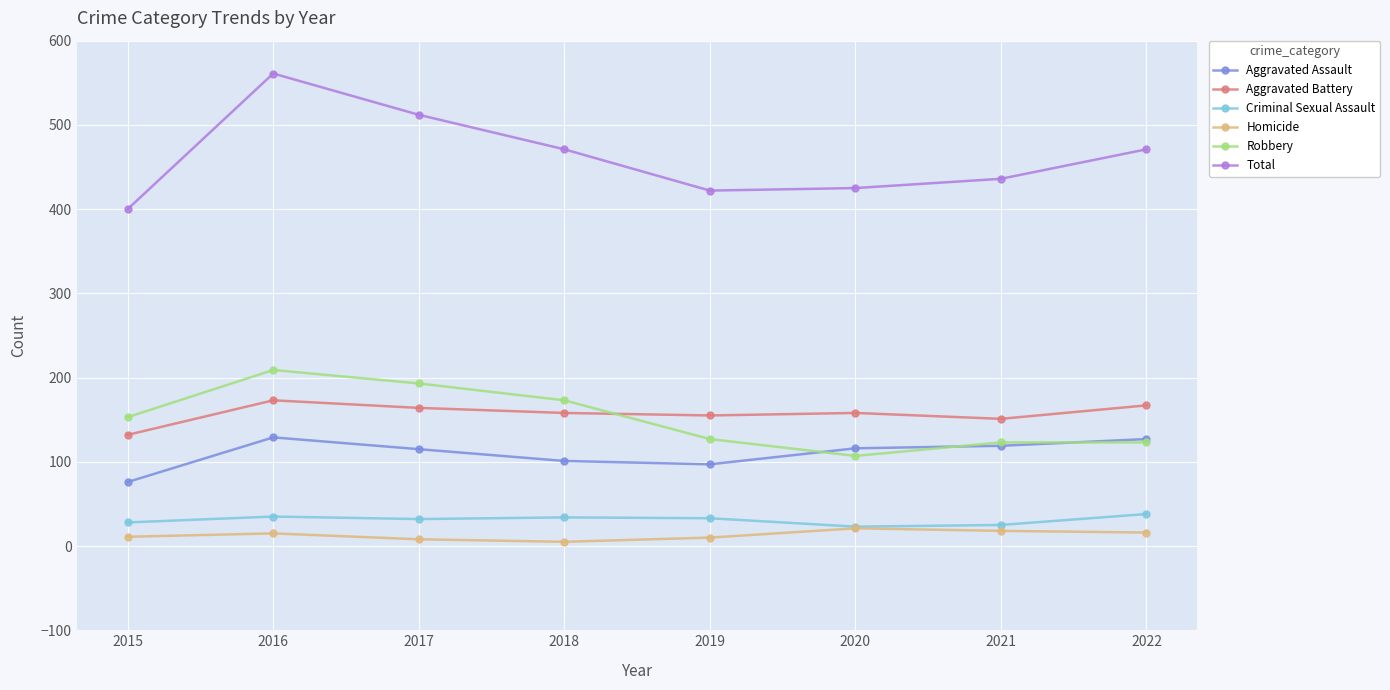

True or false: Total has a value of 400 at 2015.

True